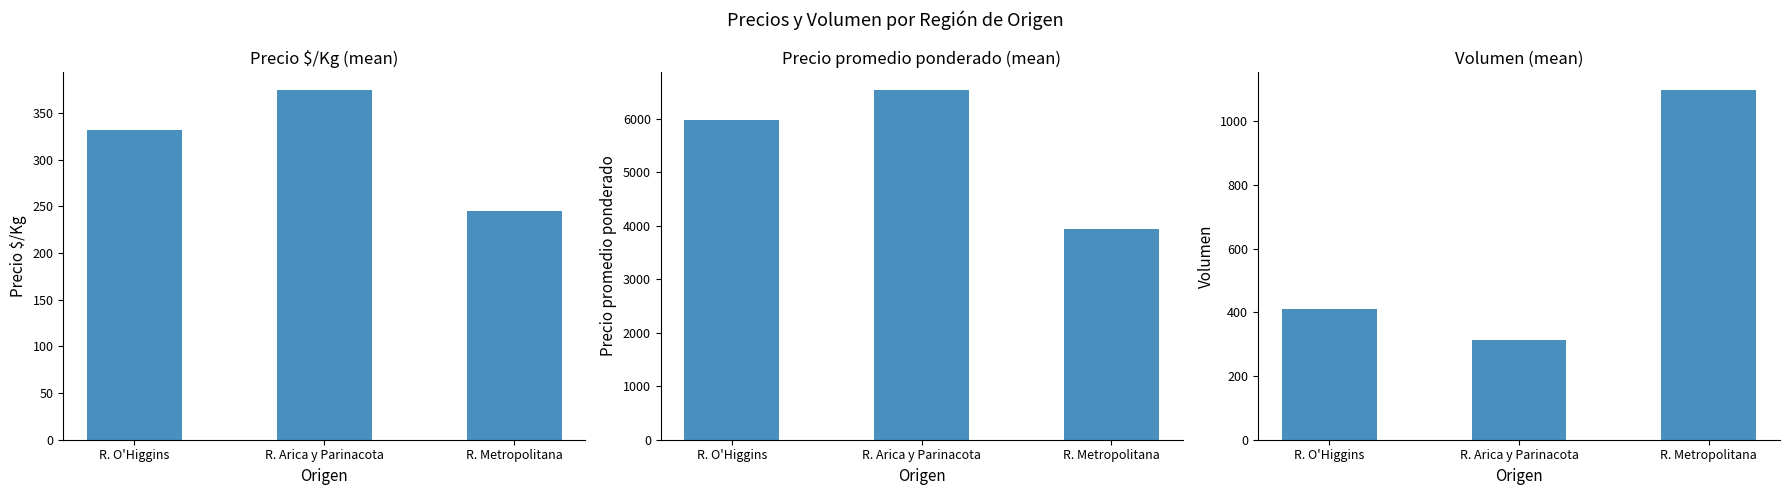

Between R. Arica y Parinacota and R. Metropolitana, which series saw the biggest shift?

Precio promedio ponderado